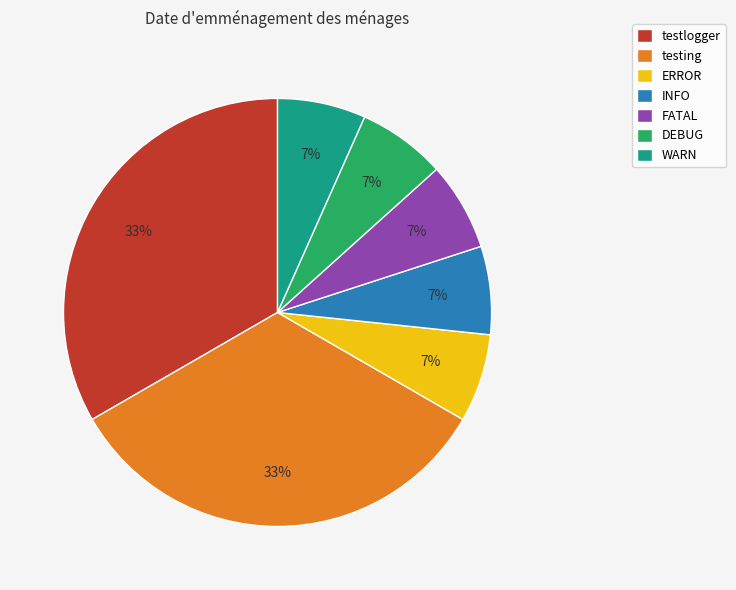

Is DEBUG the majority of the pie?

No